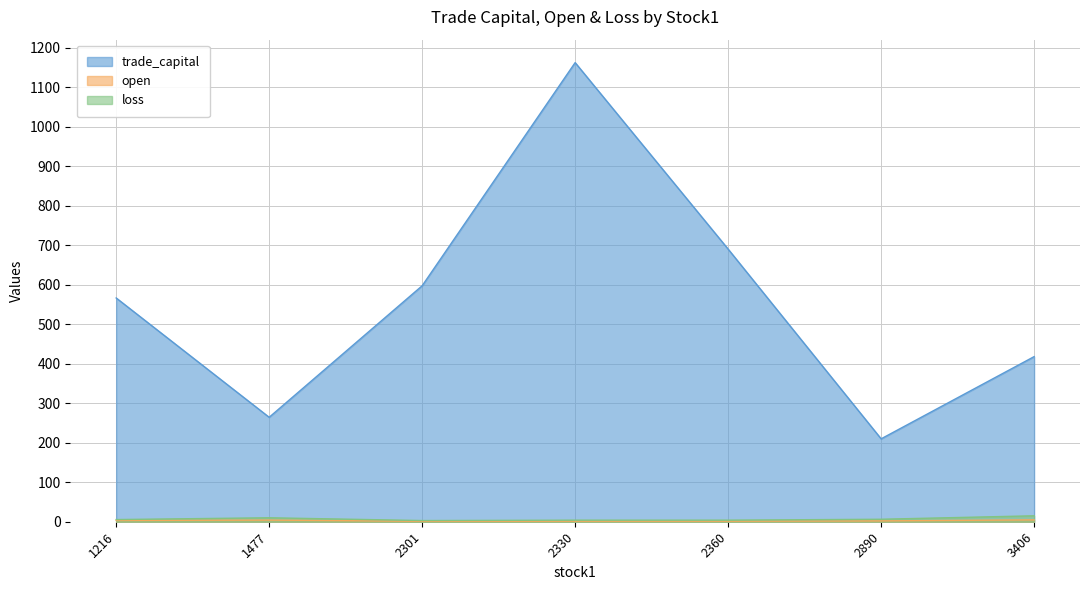

What is the smallest value displayed?

1.1